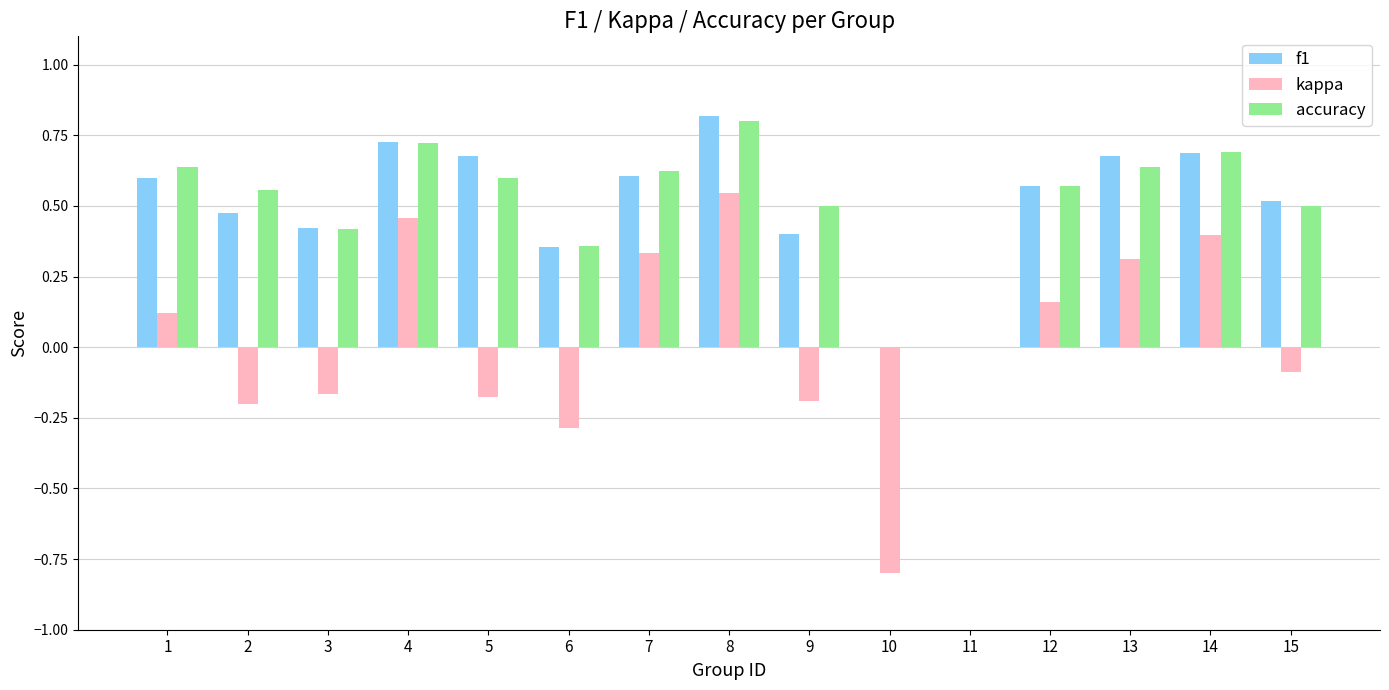

How many accuracy values are between 0 and 1?

15